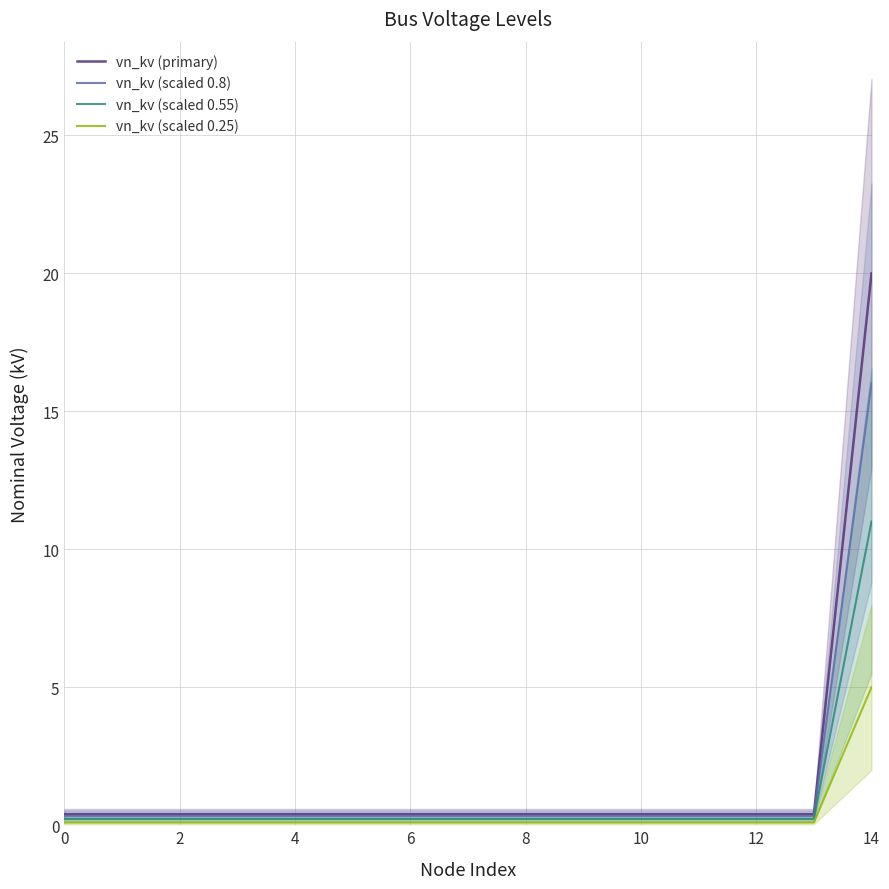

What is the value of the vn_kv (scaled 0.25) point at the 14th from the left?

0.1